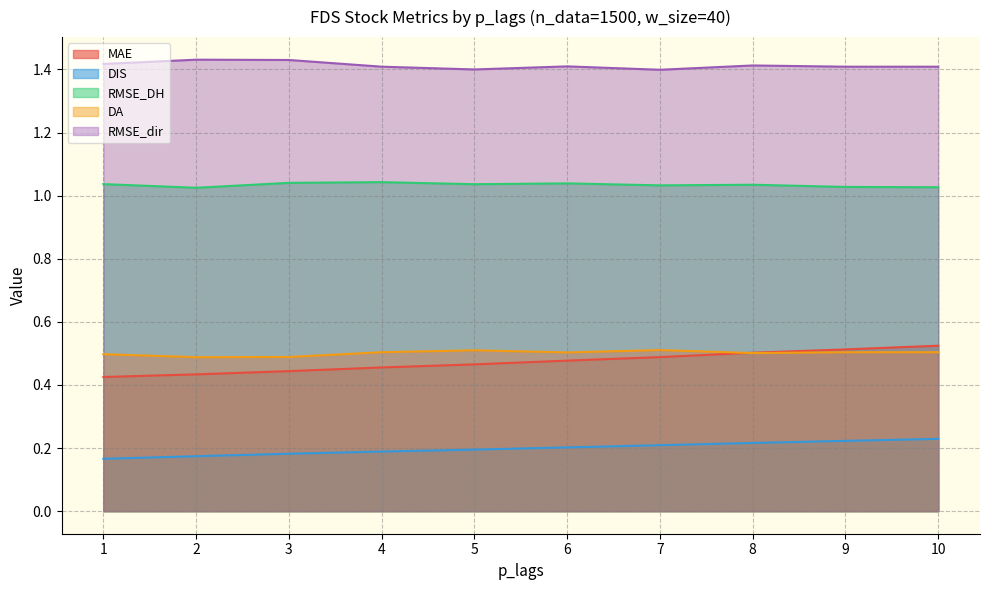

What is the total value across all series at 8?

3.7